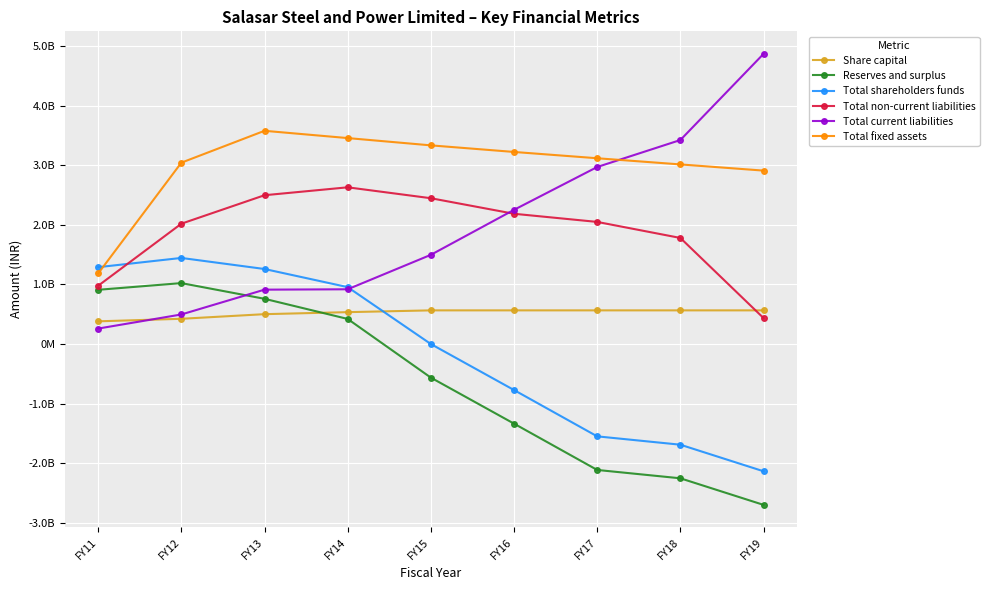

List the series in order of their peak value, highest first.

Total current liabilities, Total fixed assets, Total non-current liabilities, Total shareholders funds, Reserves and surplus, Share capital